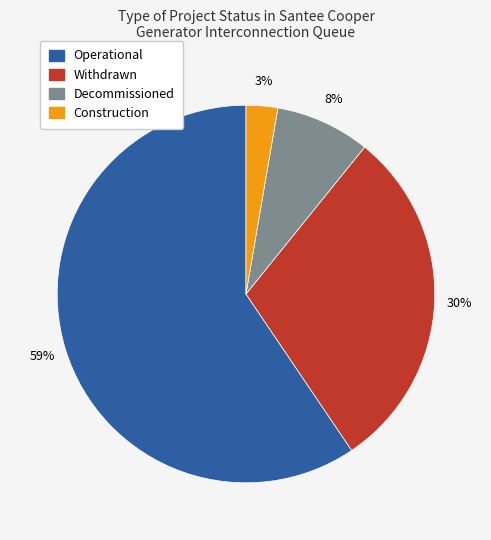

Combined, do Operational and Withdrawn account for over 50%?

Yes